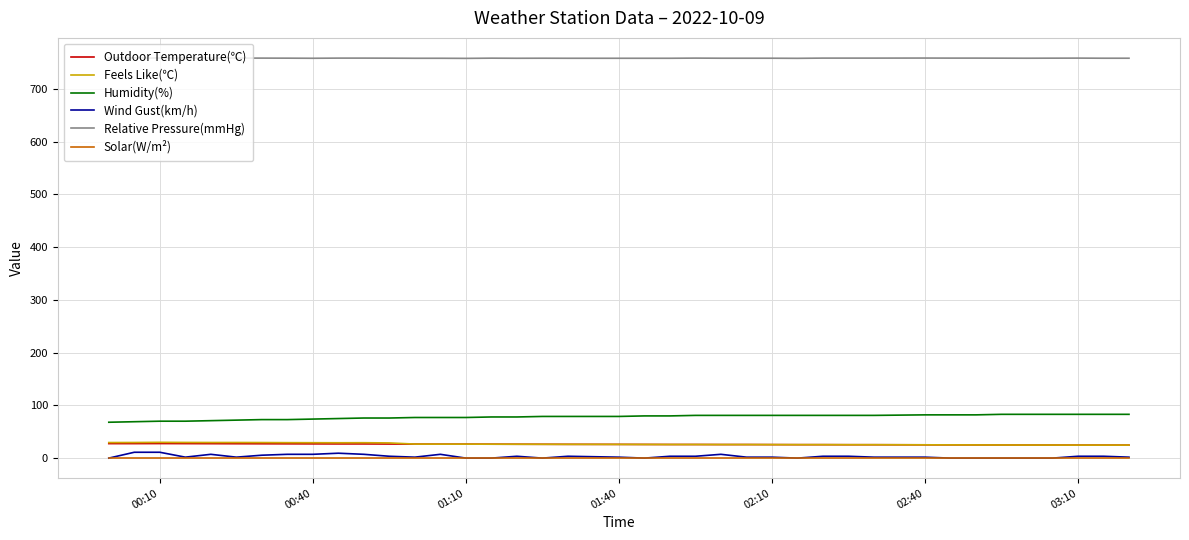

What is the highest value of the Humidity(%) series?

83.0